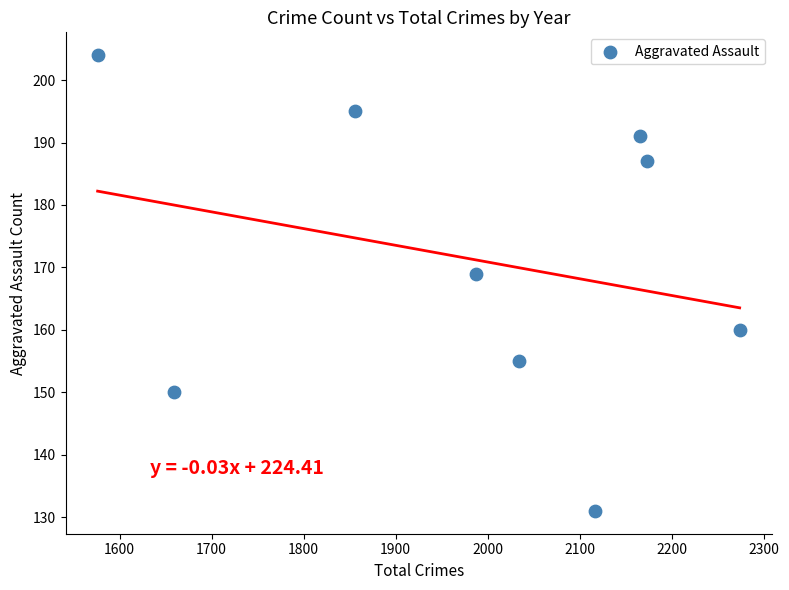

What is the average Y value?

171